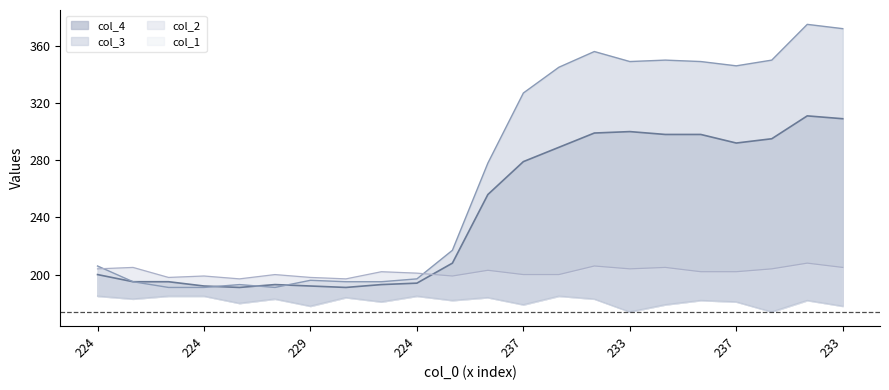

Is the value of col_3 at 232 greater than the value of col_2 at 226?

No